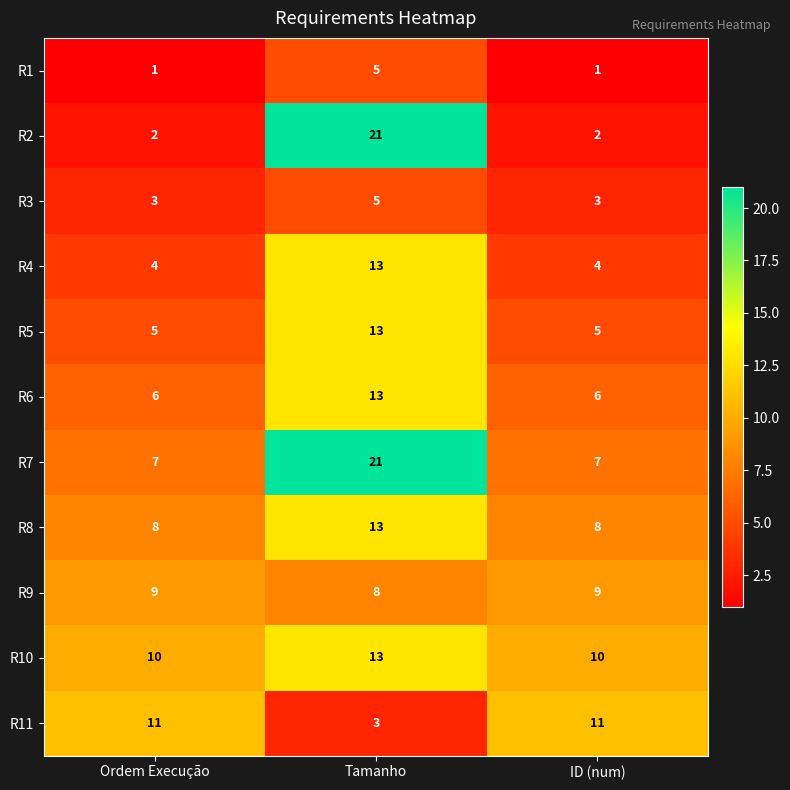

At ID (num), list the series in order from smallest to largest.

R1, R2, R3, R4, R5, R6, R7, R8, R9, R10, R11